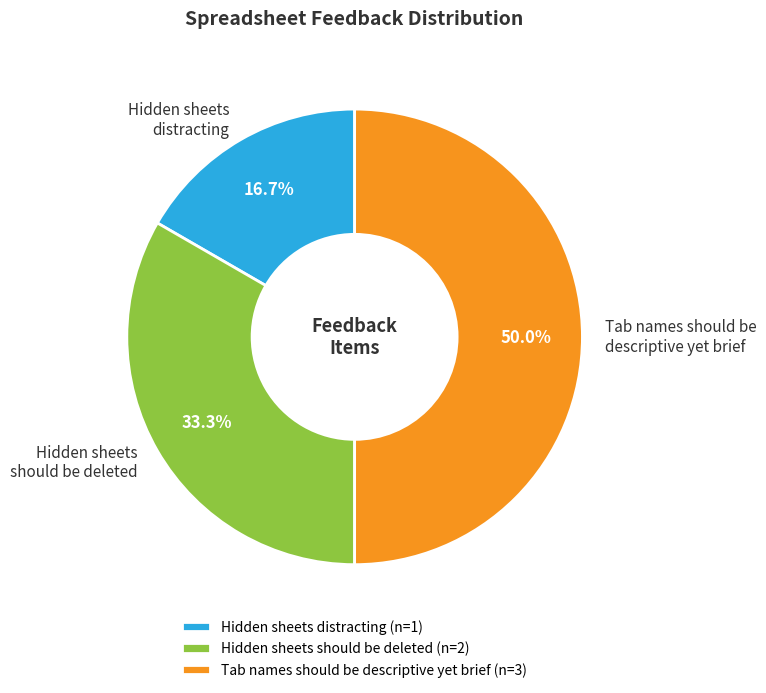

Does Hidden sheets distracting represent more than half of the total?

No